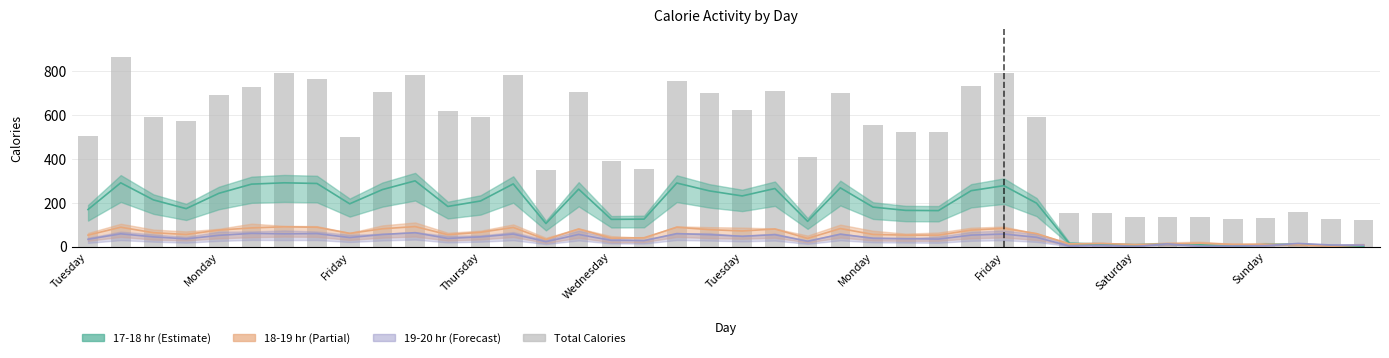

True or false: the data shows 756 at 18.

True